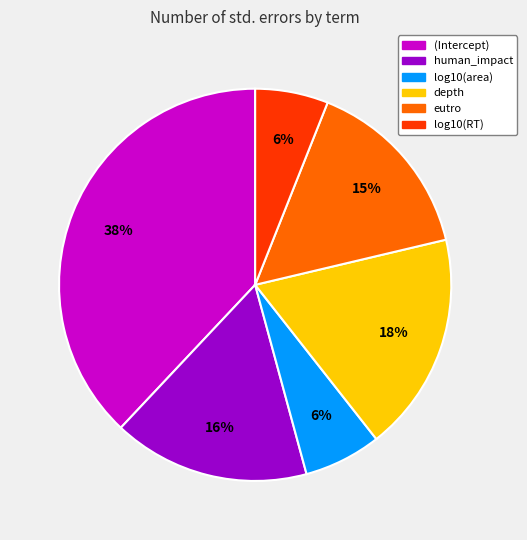

Is eutro the majority of the pie?

No